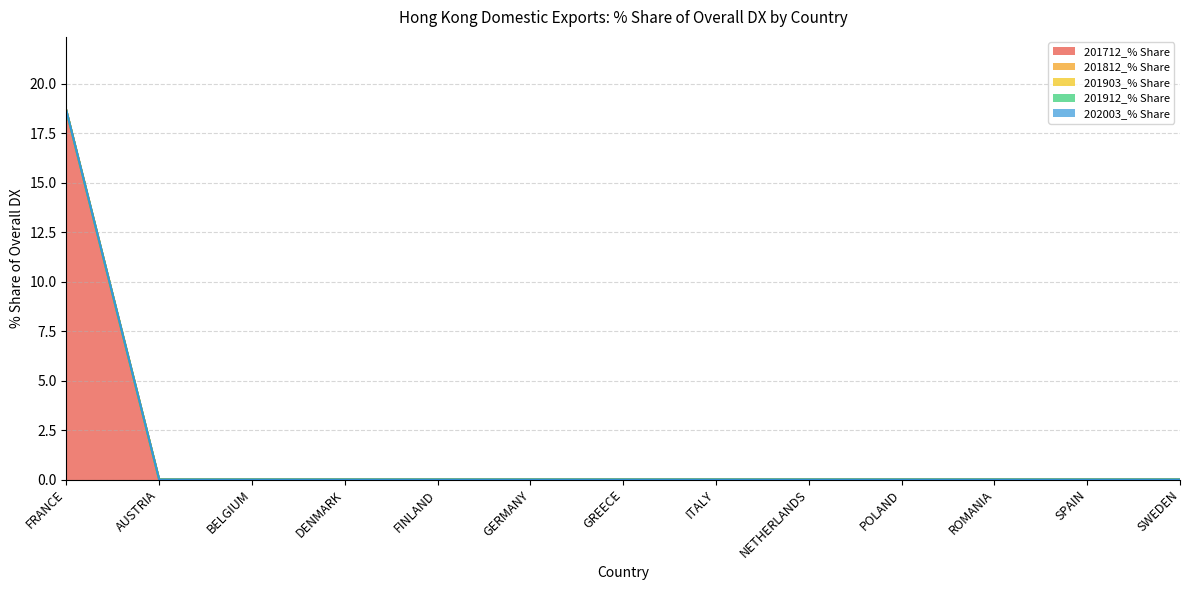

True or false: 201712_% Share has more than 0 points higher than both neighbors.

False